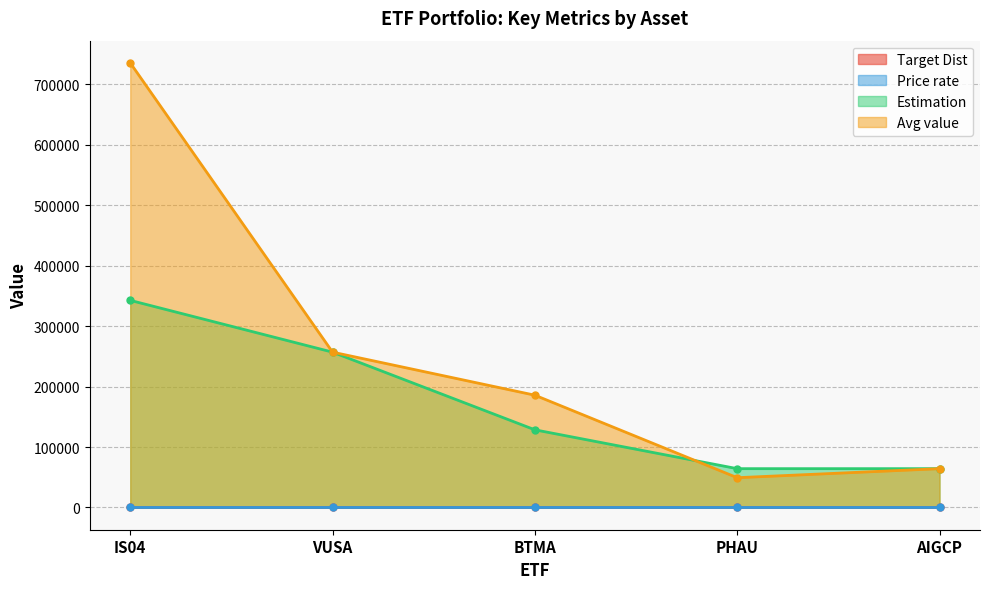

What is the difference between the Price rate values at IS04 and AIGCP?

0.9